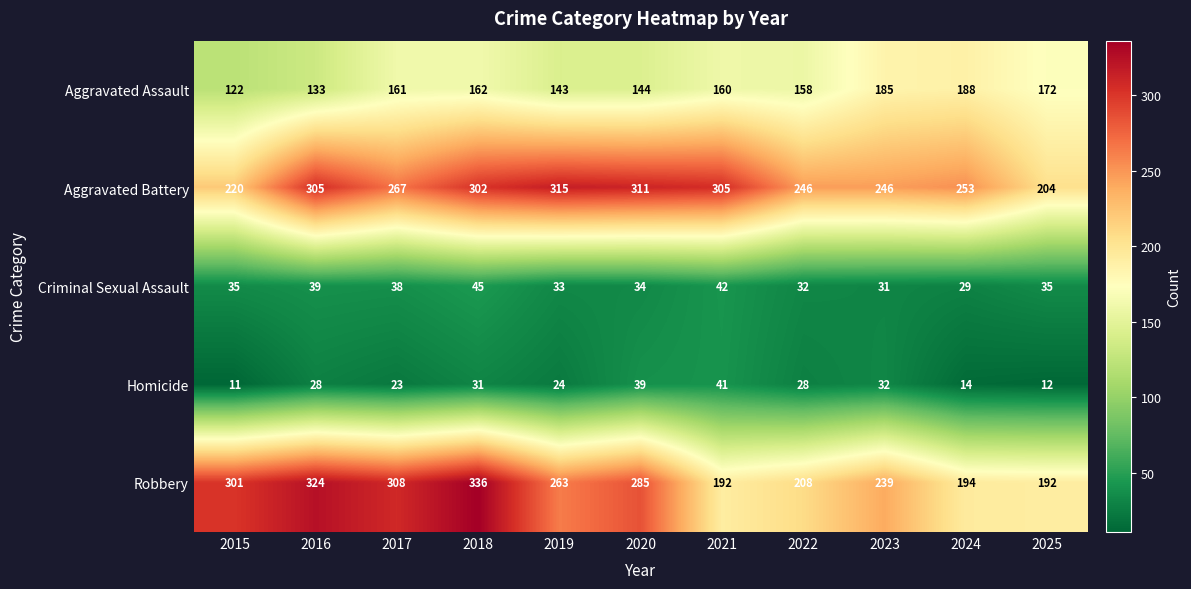

What is the highest value of the Criminal Sexual Assault series?

45